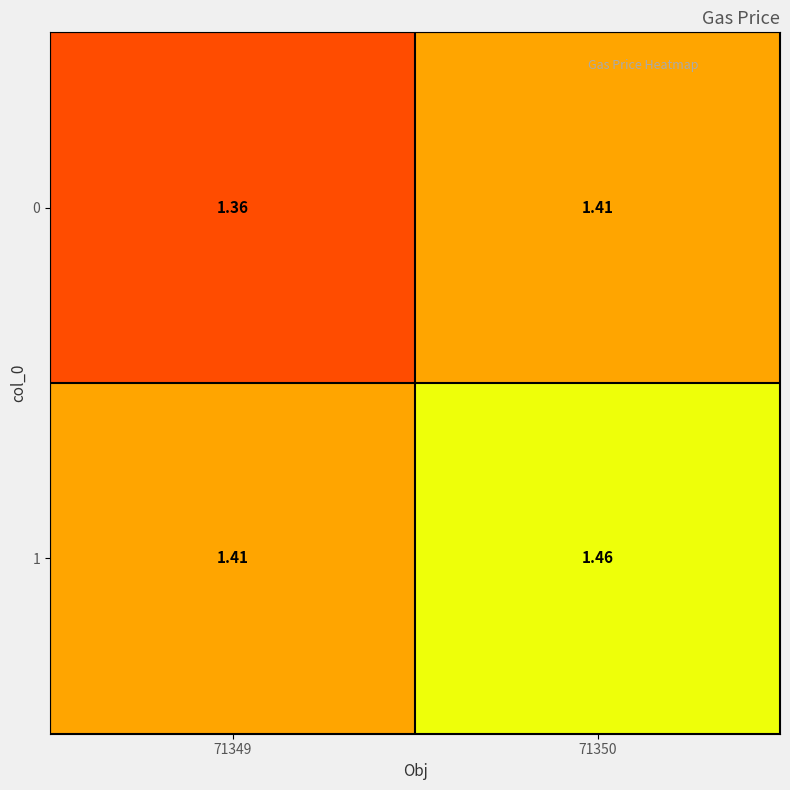

At how many categories does at least one series exceed 1?

2